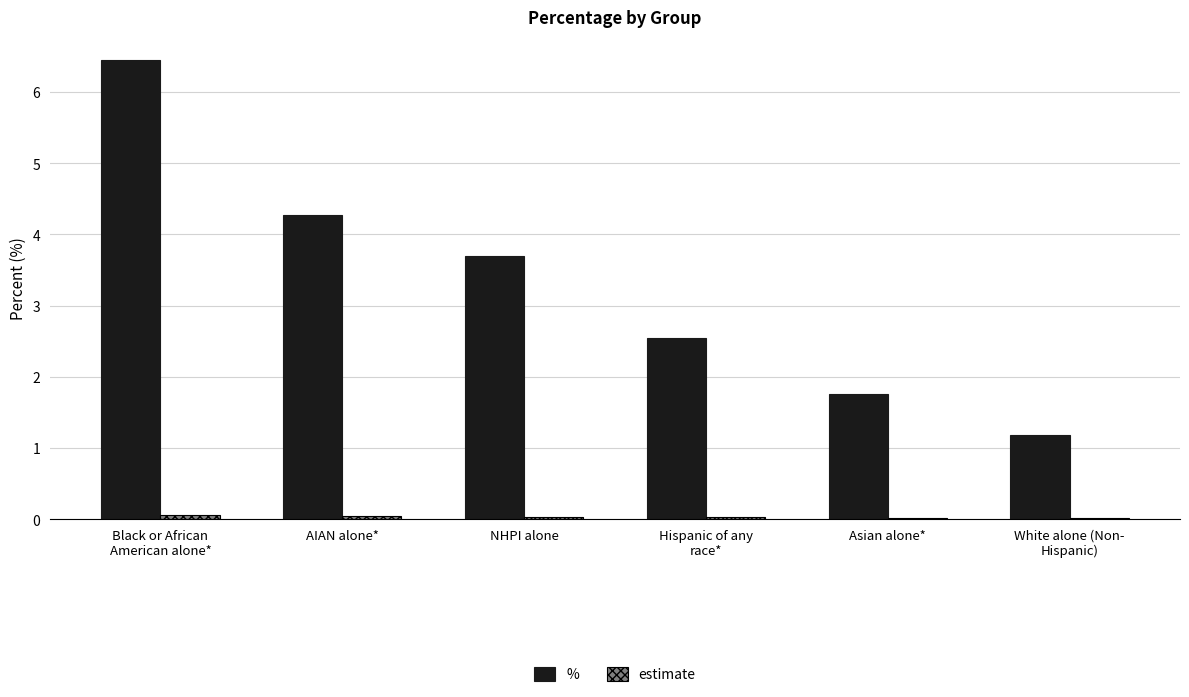

Is it true that % equals 4.3 at AIAN alone*?

True